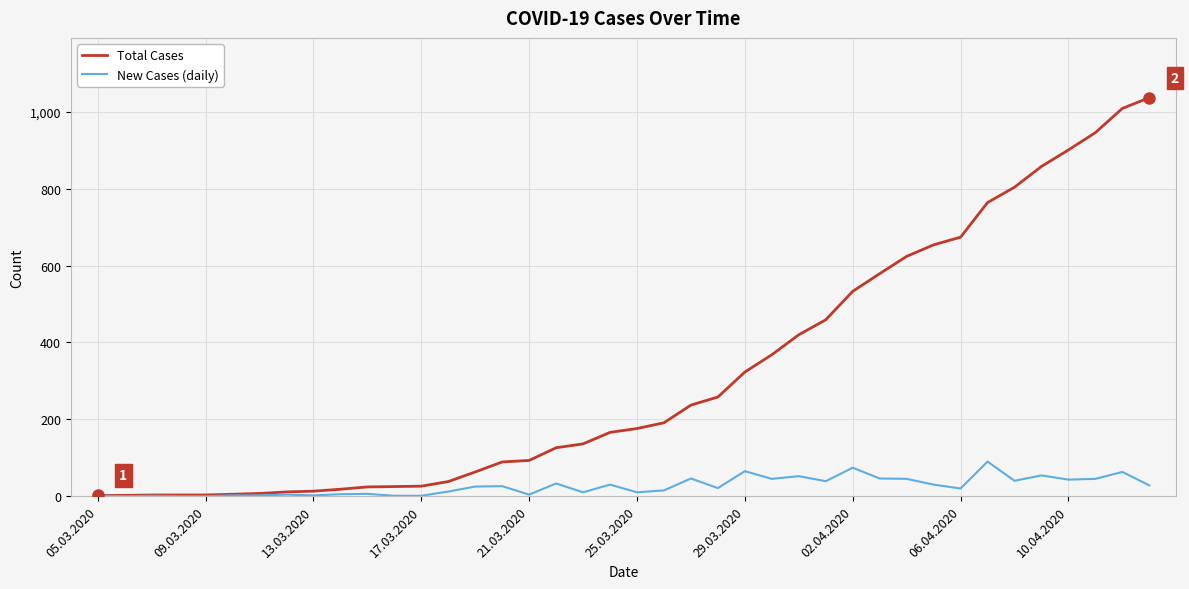

Which series has the largest total across all categories?

Total Cases